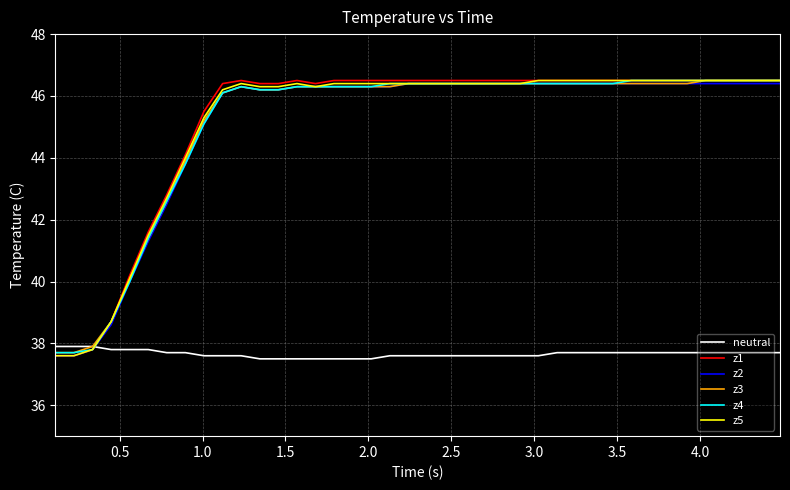

What is the smallest value displayed?

37.5